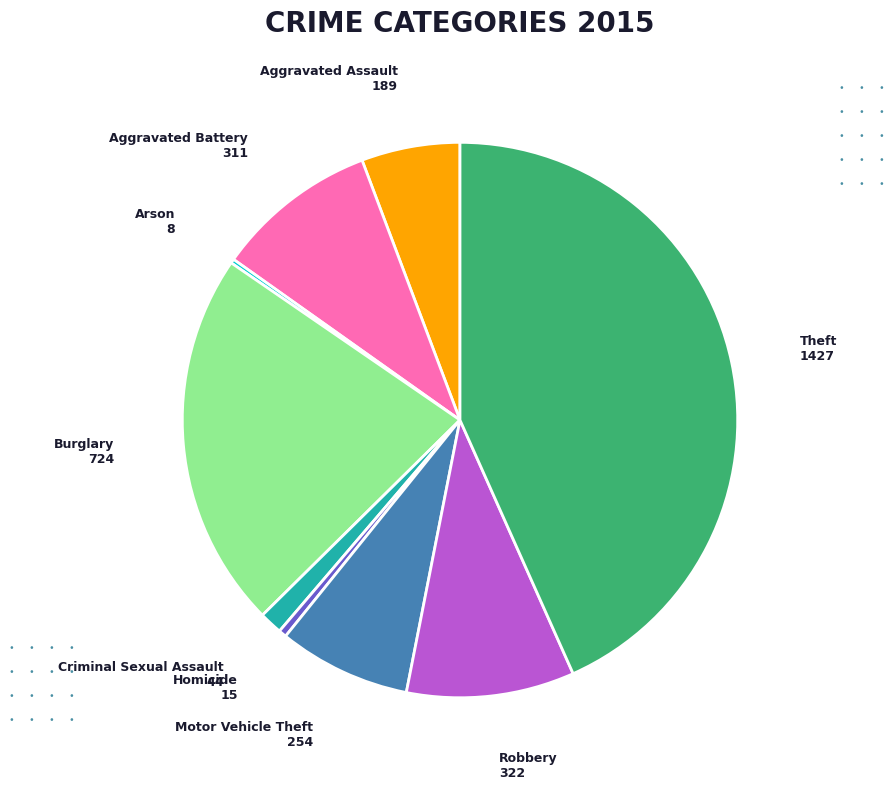

Combined, do Robbery and Aggravated Battery account for over 50%?

No